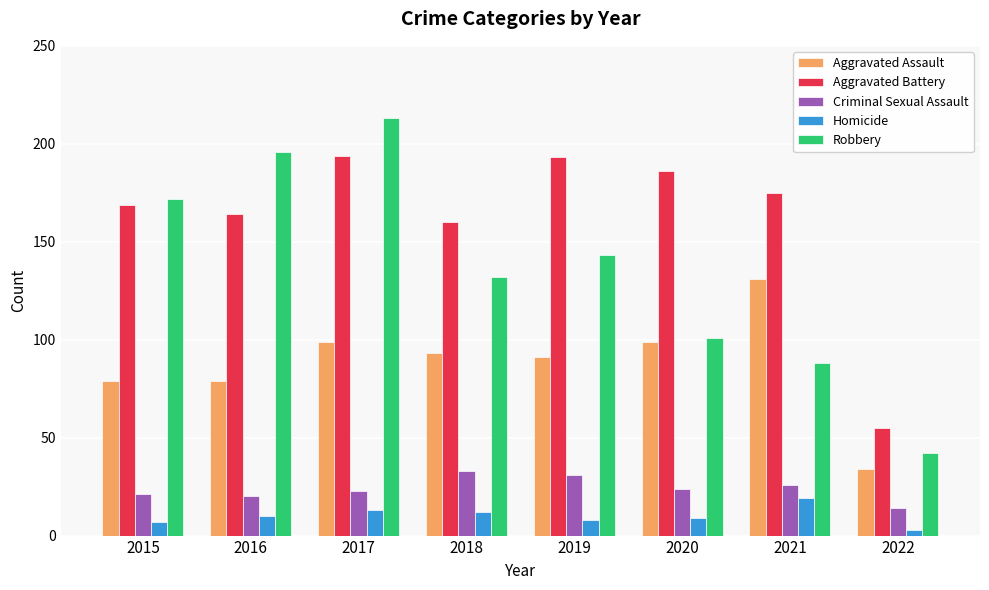

What is the value of the Aggravated Battery bar at the 7th from the left?

175